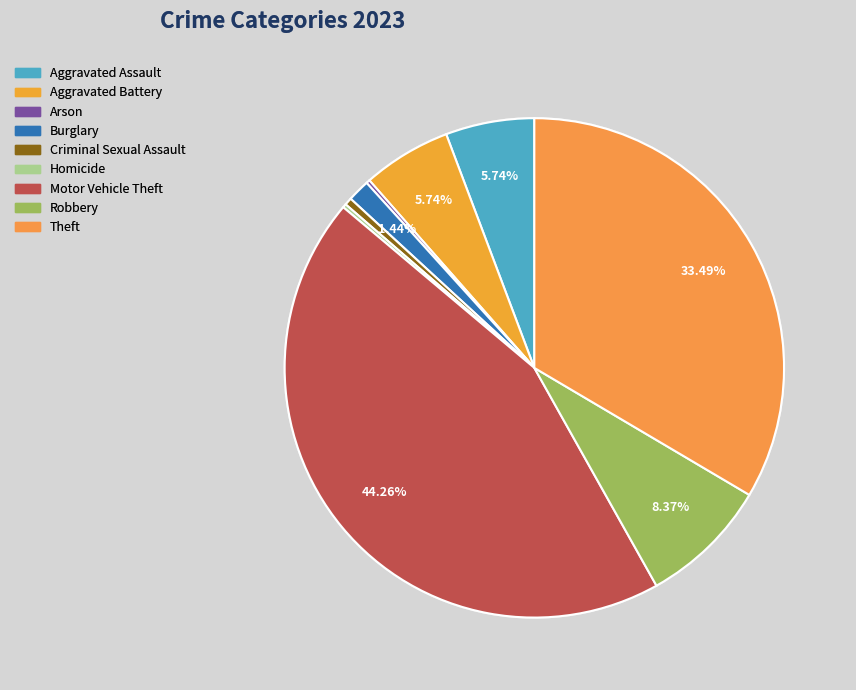

What is the change in value from Burglary to Theft?

+134